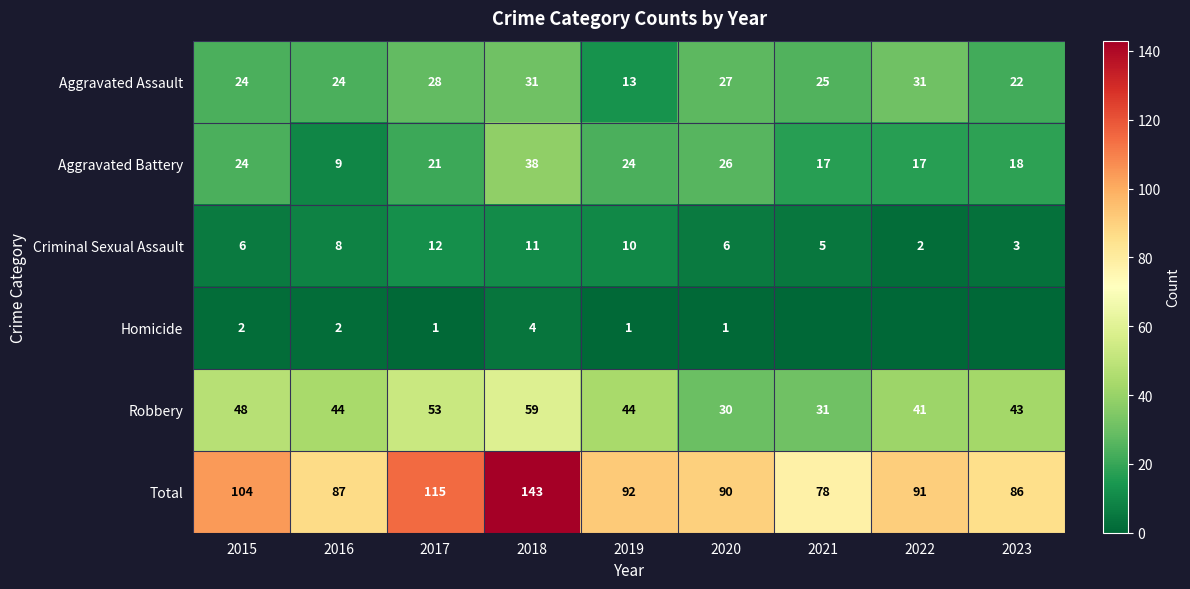

Which has a higher value, 2015 or 2023?

2015